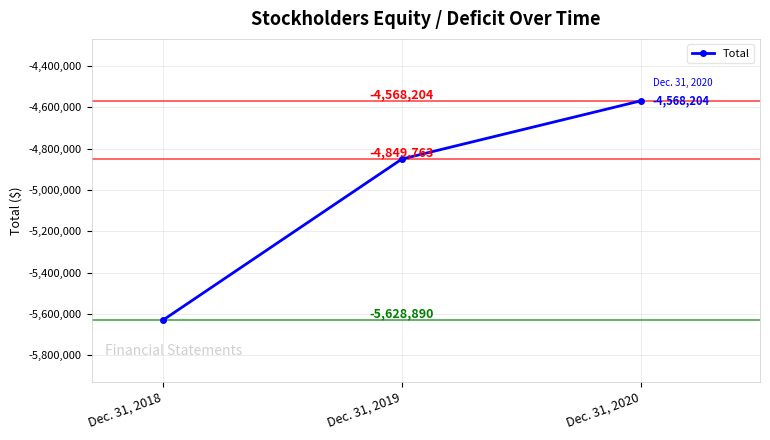

Is it true that the value at Dec. 31, 2018 is -5628890?

True